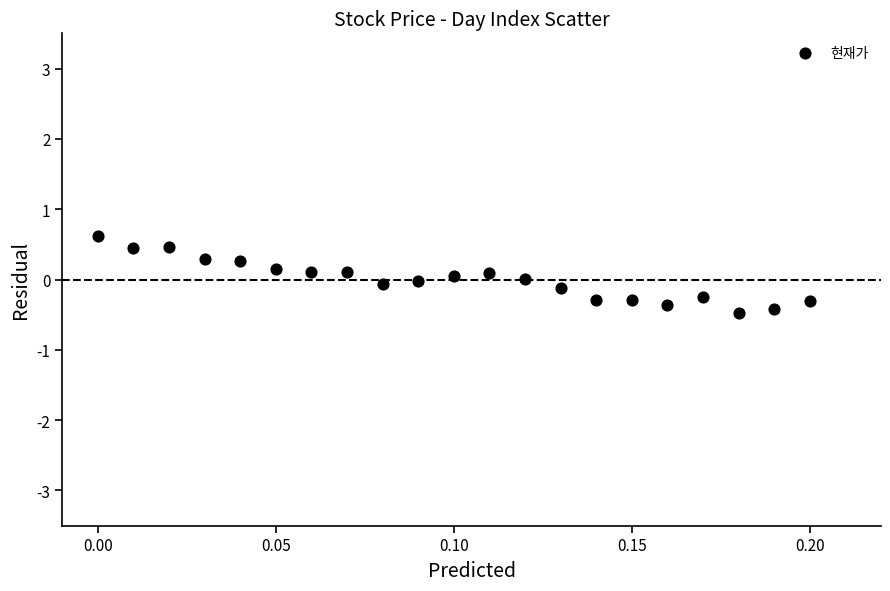

What is the range of Y values (max minus min)?

1.1